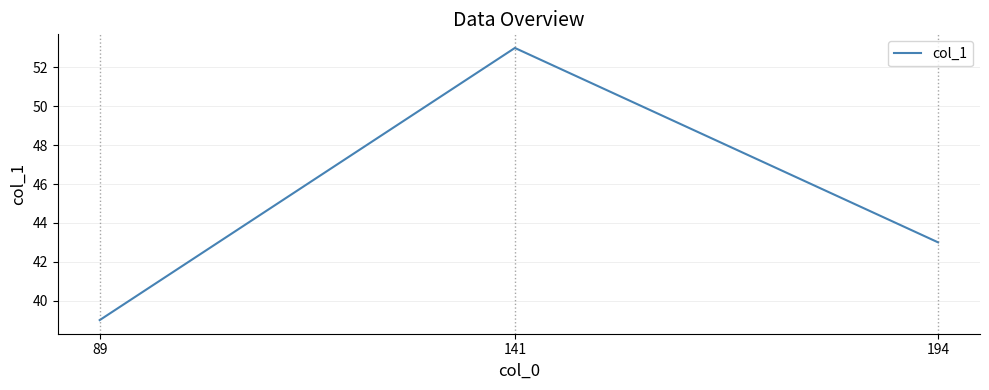

At which label does the data first exceed 43?

141